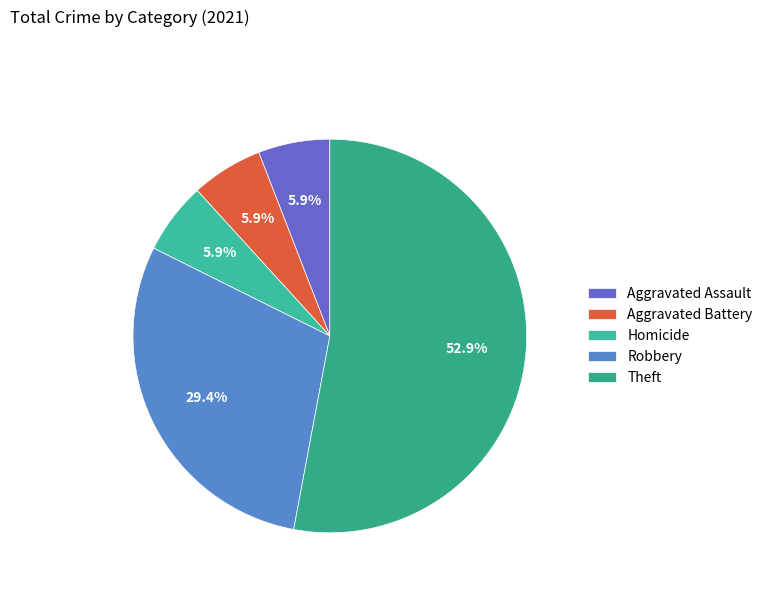

Which slice represents more than half of the pie?

Theft